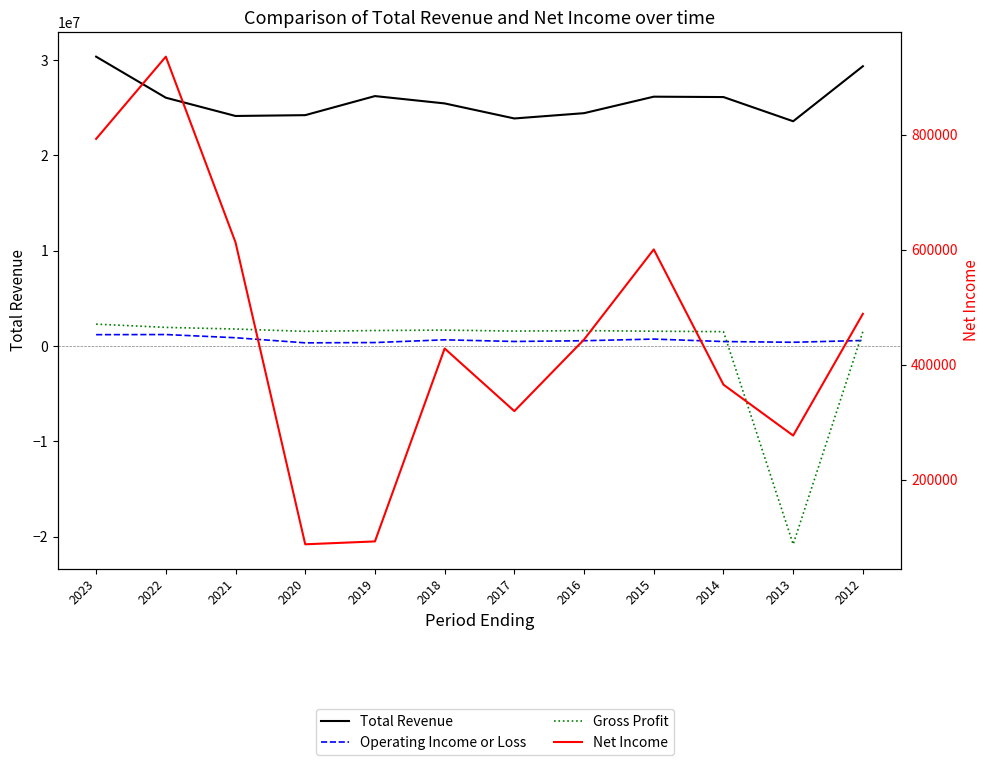

Is this an area chart (filled region under the line)?

No